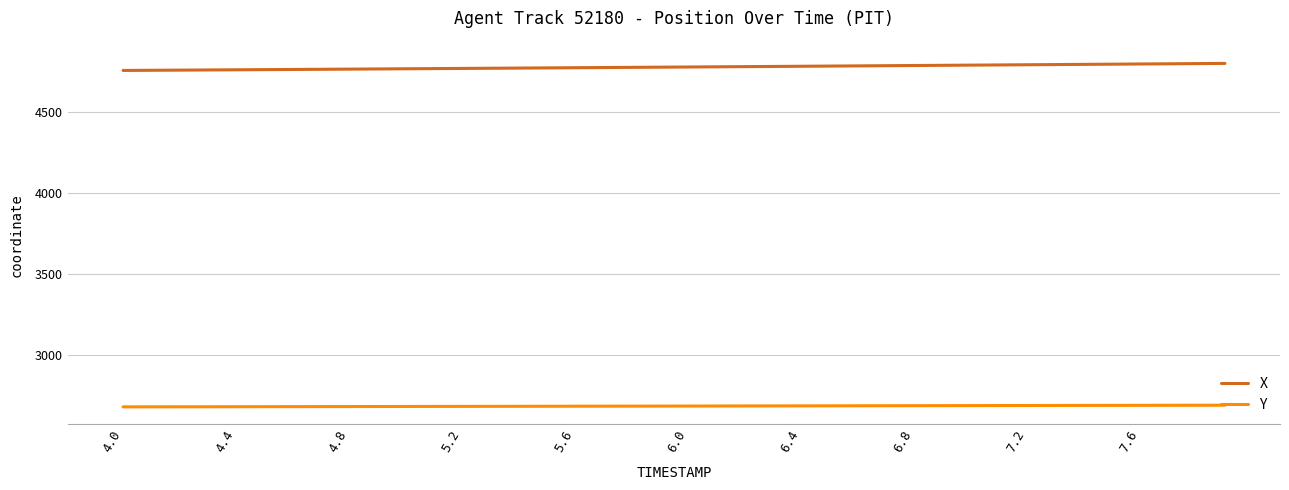

What is the average value of the X series?

4780.7